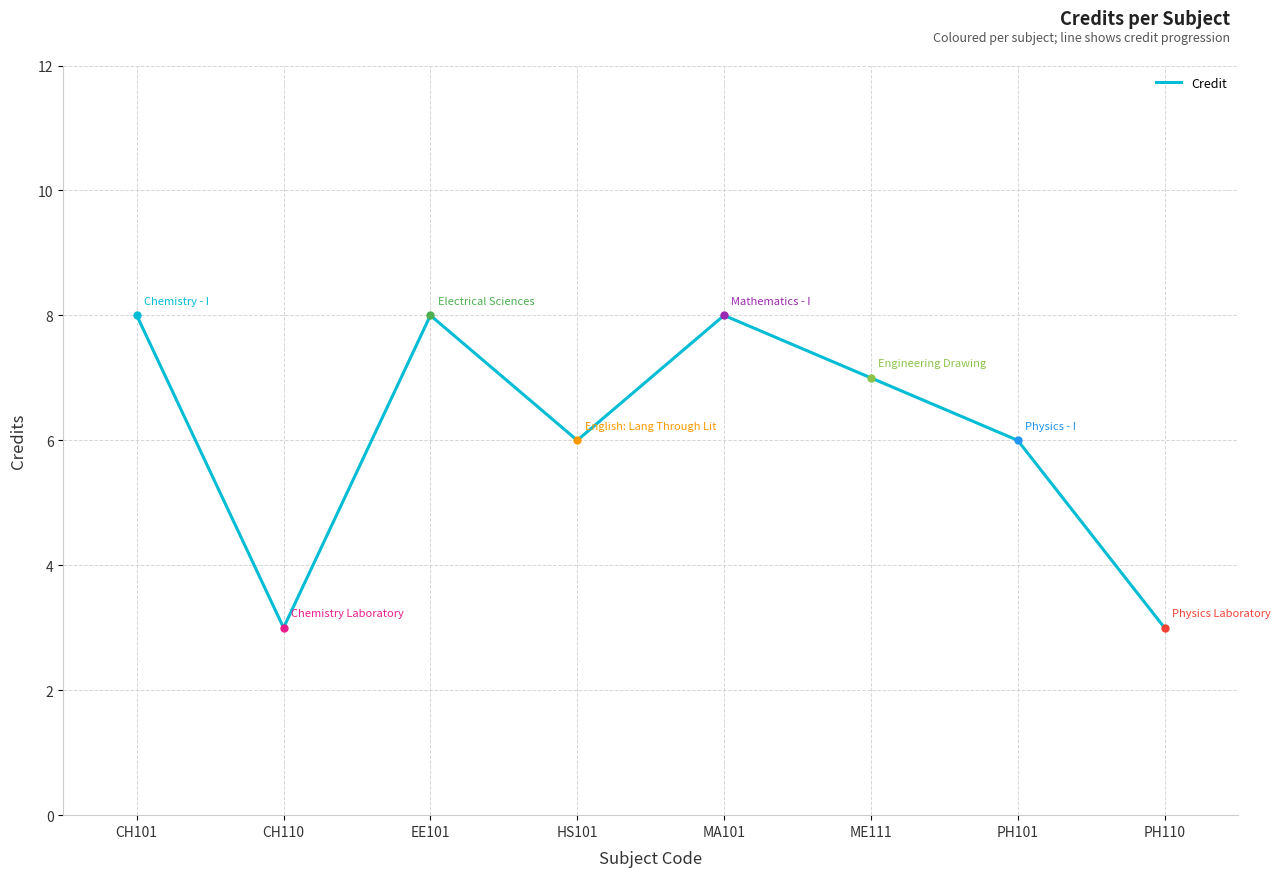

How many data points are above 7?

3